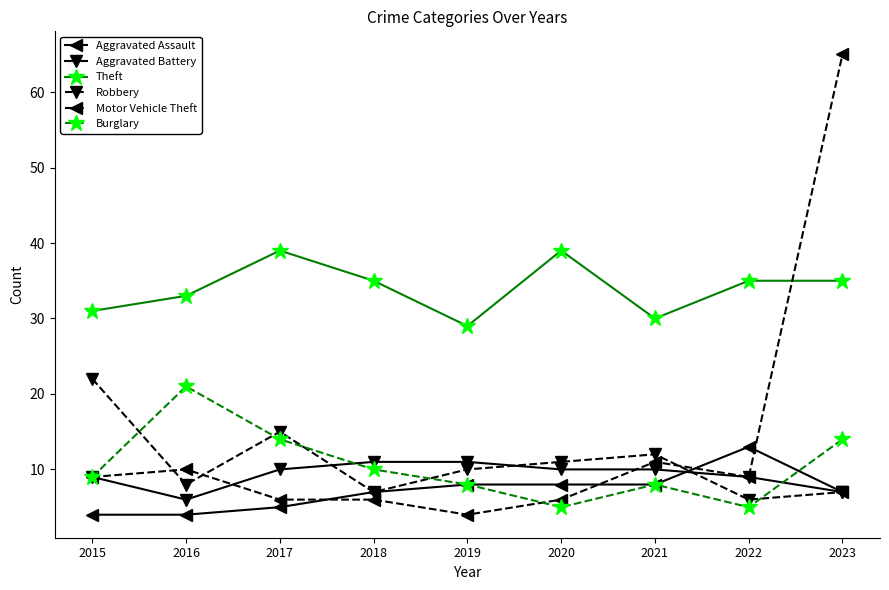

What is the value of the Theft point at the 1st from the left?

31